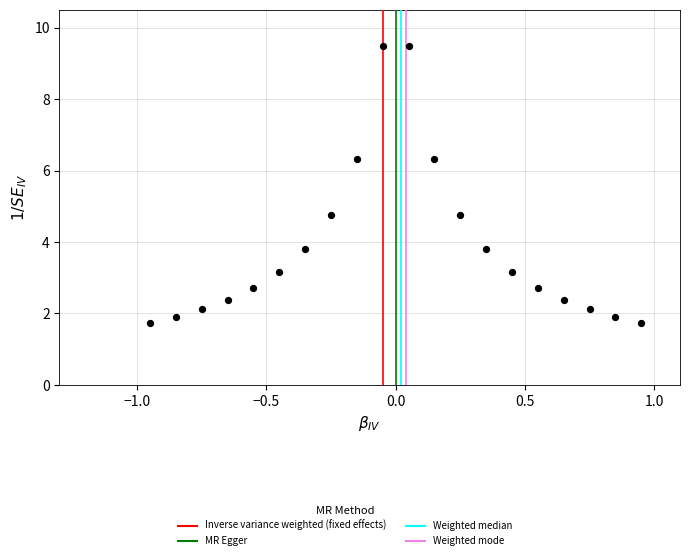

What is the range of X values (max minus min)?

1.9